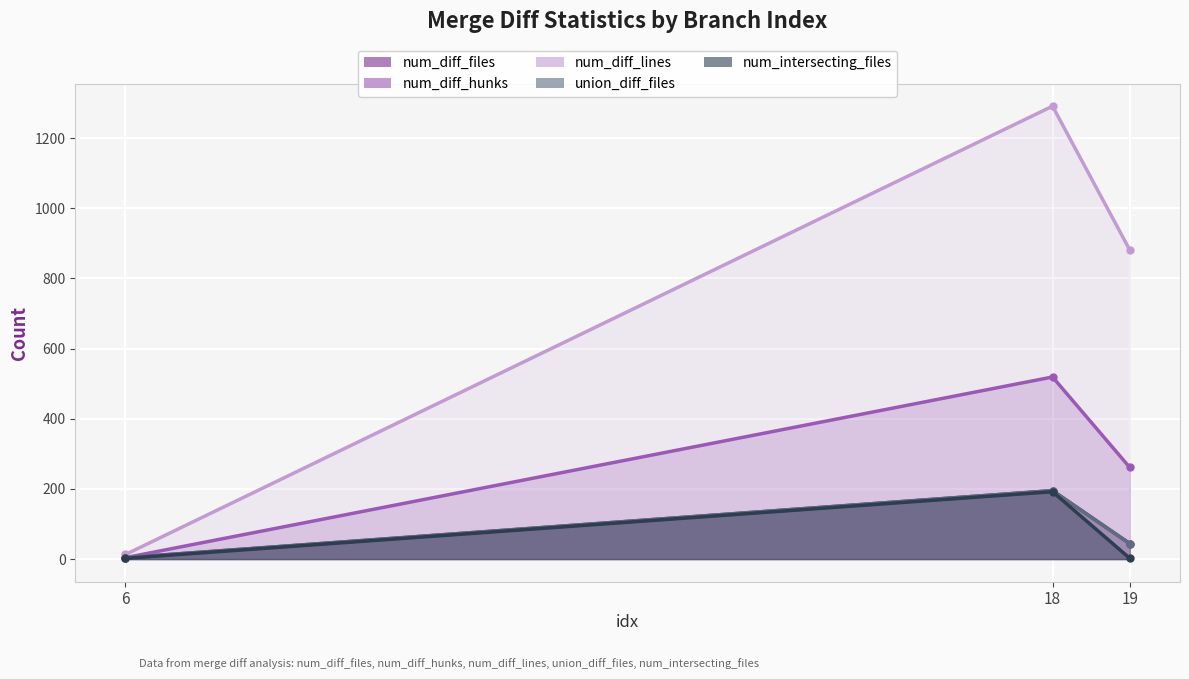

What is the spread (max minus min) of values at 6?

11